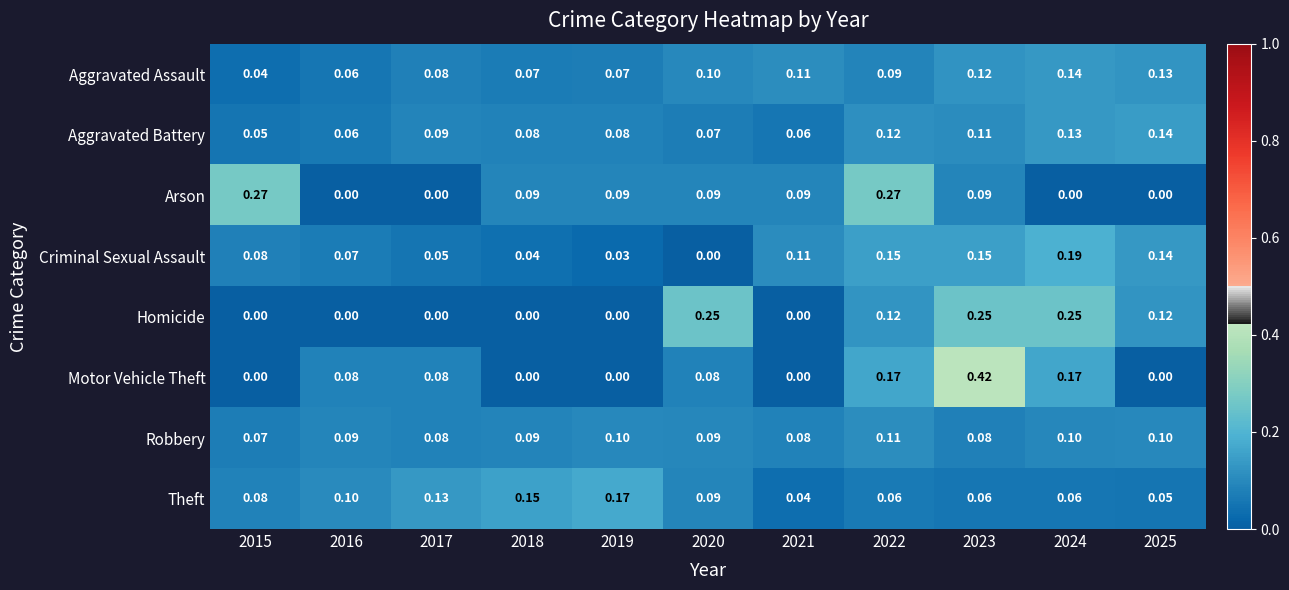

Which category has the highest value across all series?

2023